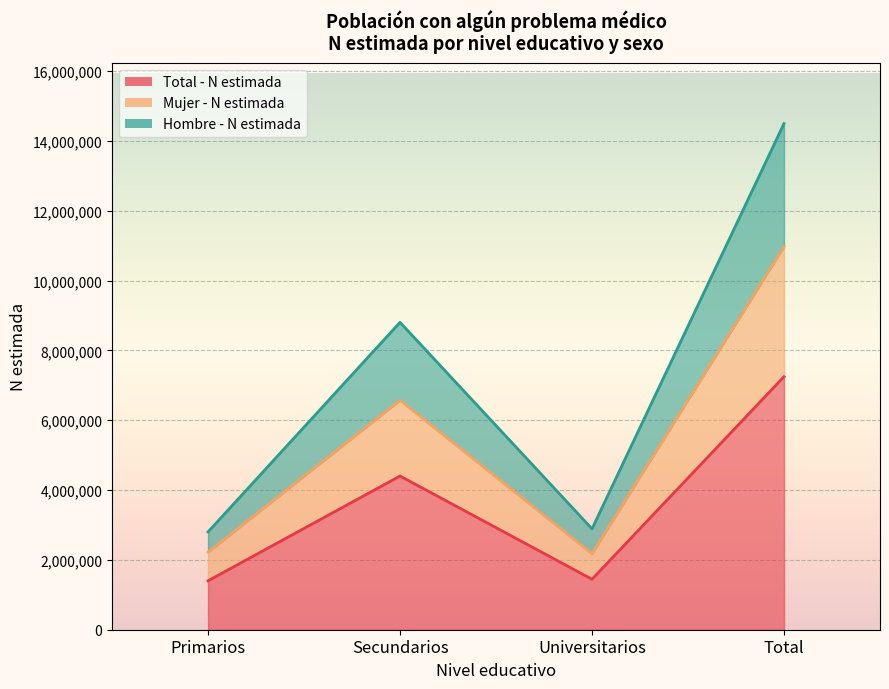

Read the Mujer - N estimada value at Total, to the nearest 10.

10974440